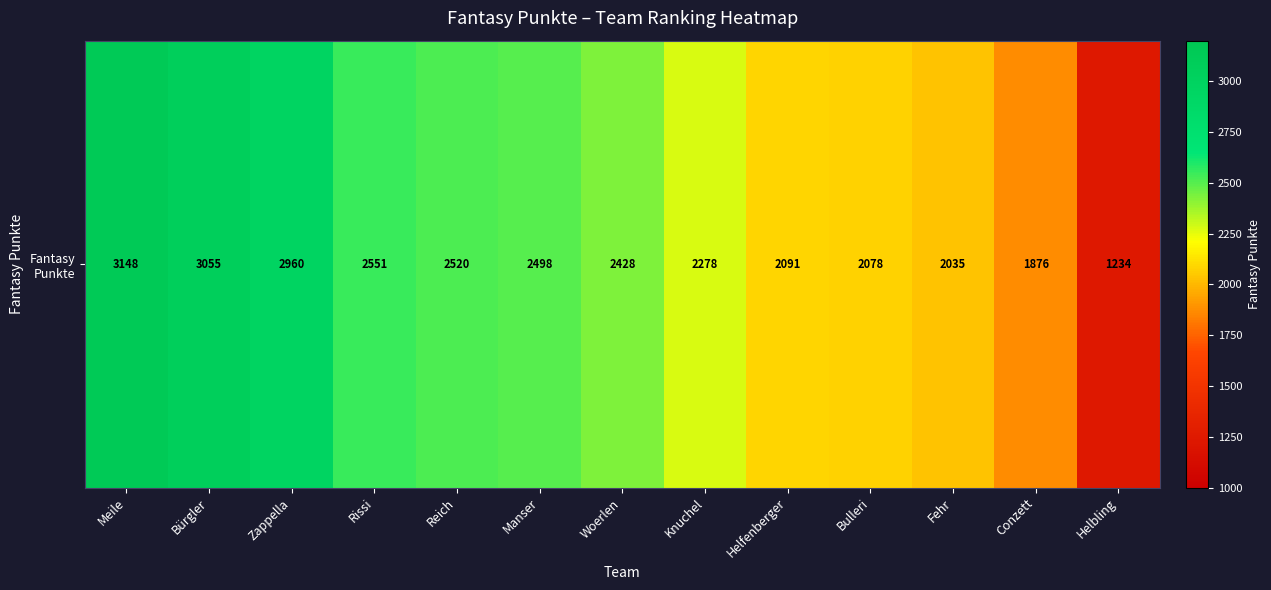

At which label does the data first exceed 2428?

Meile